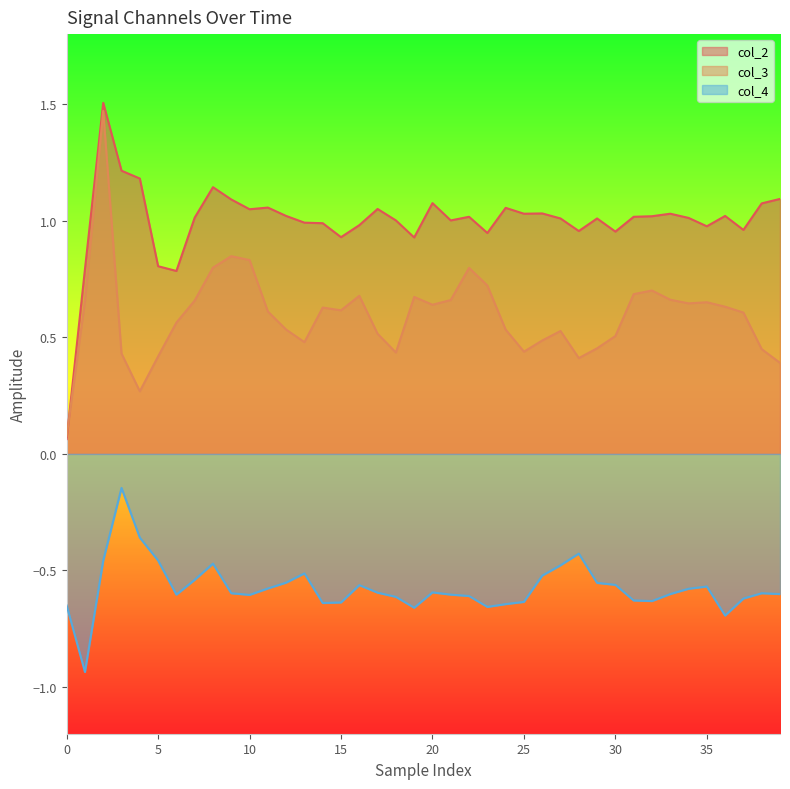

What is the maximum value for col_3?

1.5